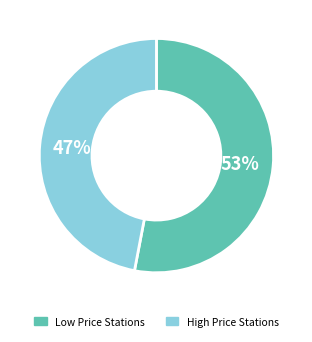

How many segments does this pie chart have?

2